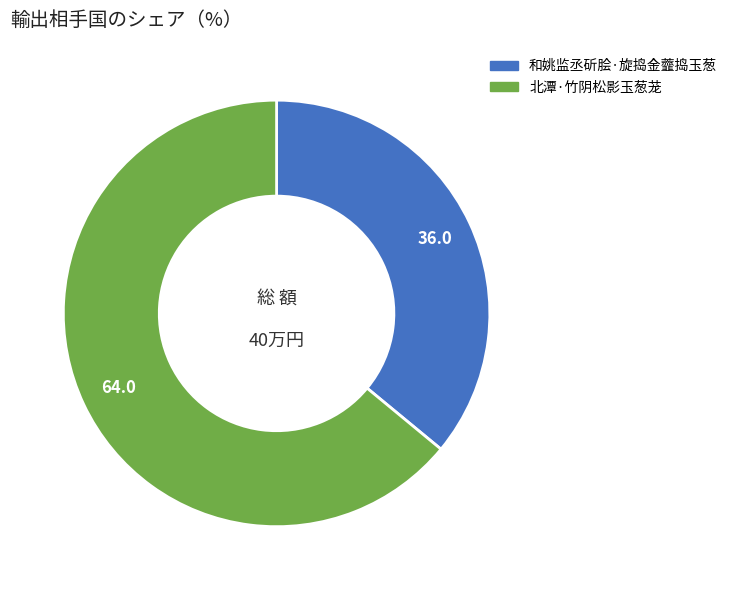

Which category has the smallest portion of the pie?

和姚监丞斫脍·旋捣金虀捣玉葱